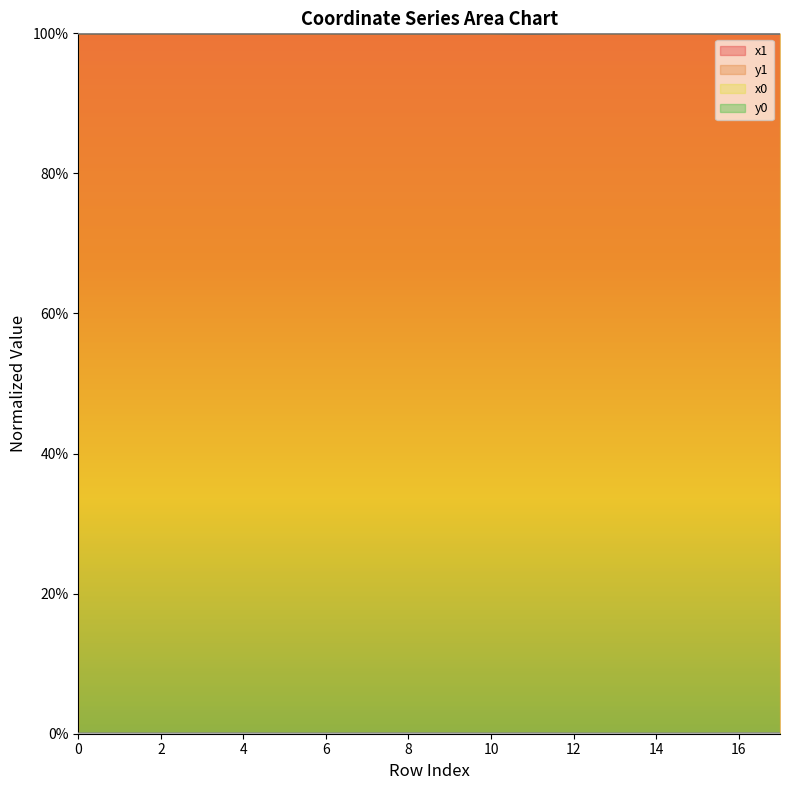

The value of y1 at 10 is 0.0. True or false?

False